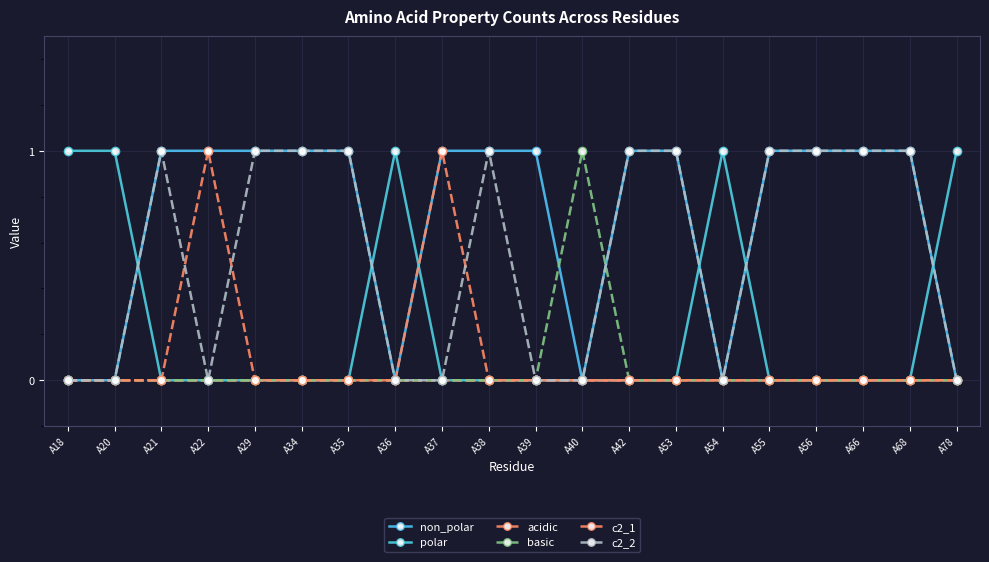

How many c2_1 values are between 0 and 1?

20